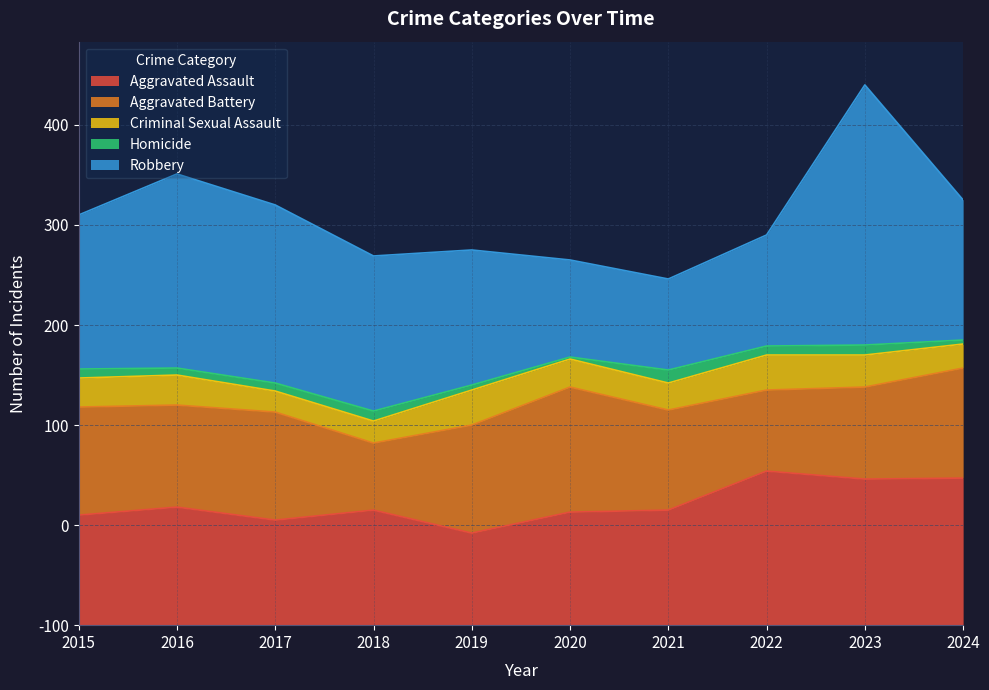

Rank the series at 2023 from highest to lowest value.

Robbery, Aggravated Assault, Aggravated Battery, Criminal Sexual Assault, Homicide